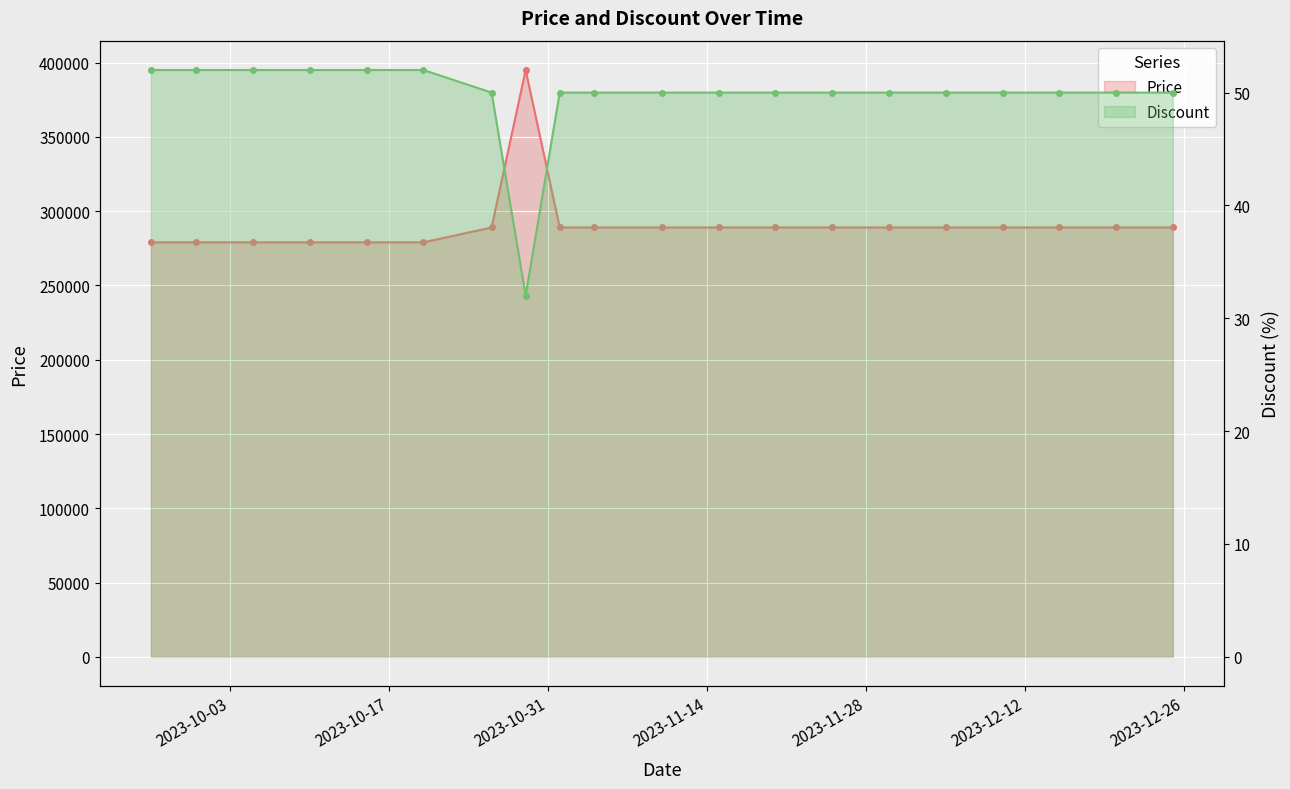

Is it true that Discount equals 75 at 13?

False